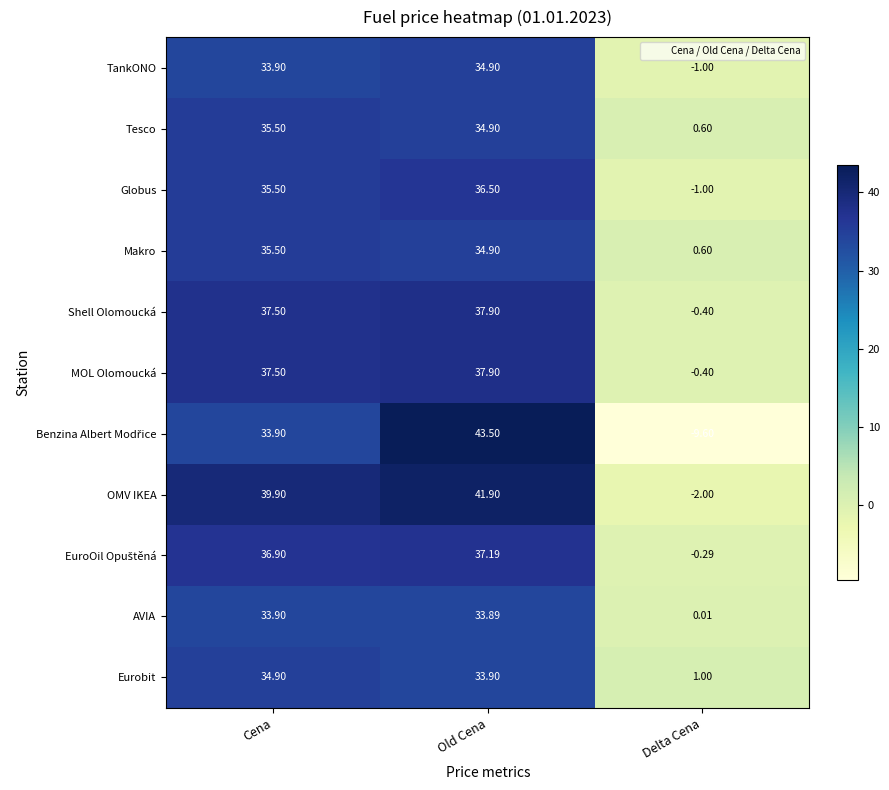

How many values in the OMV IKEA series exceed 39?

2